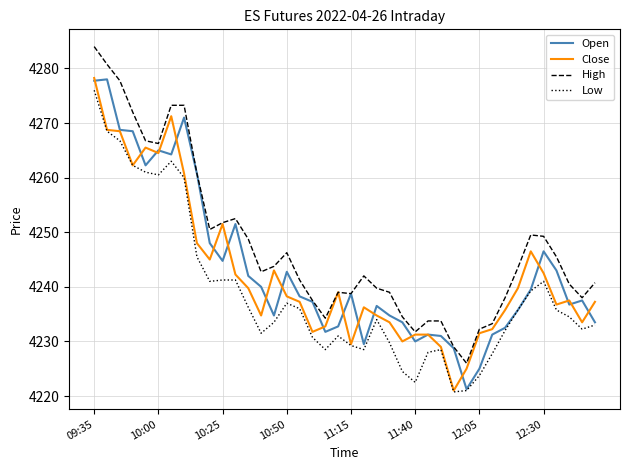

True or false: High and Low intersect in this chart.

False